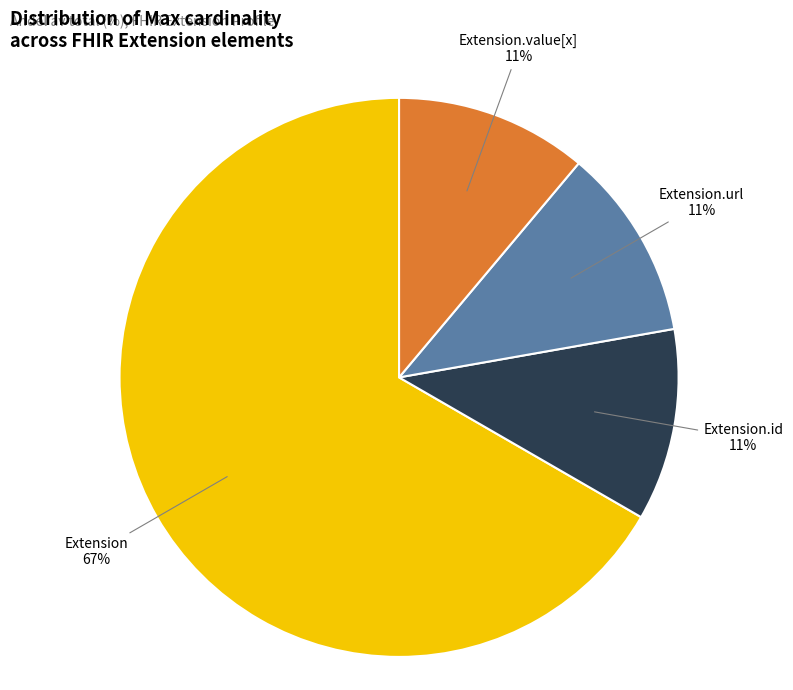

Count the number of slices in the pie.

4